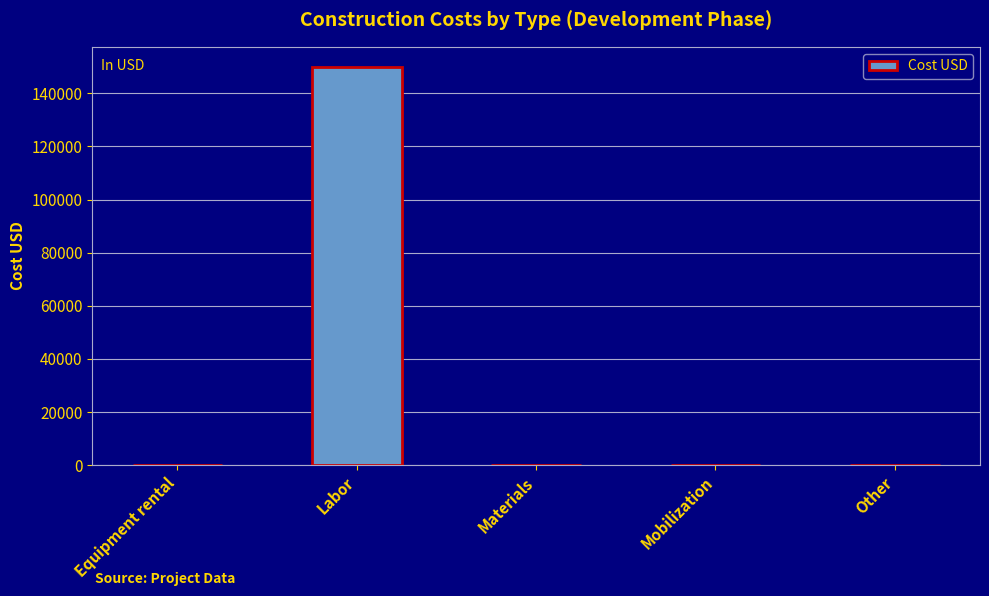

Is it true that the value at Equipment rental is 0?

True